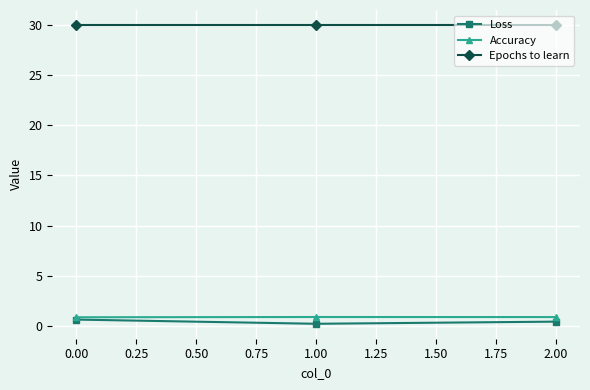

Reading right to left, transcribe all the data shown in this chart.

Loss: 0.4	0.2	0.6
Accuracy: 0.9	0.9	0.9
Epochs to learn: 30.0	30.0	30.0